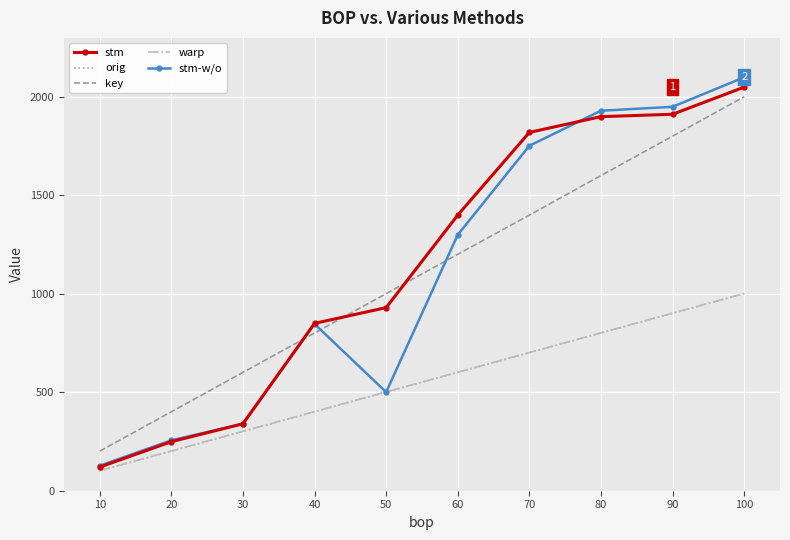

True or false: warp and key cross at least once.

False